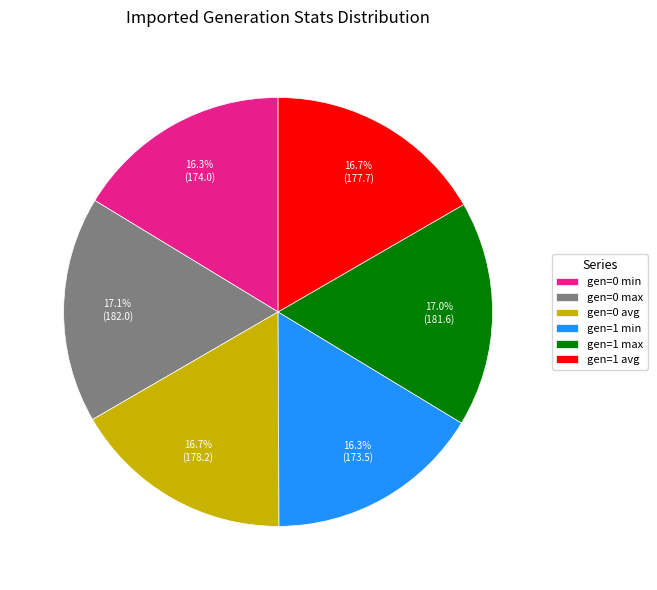

What is the ratio of the value at gen=0 max to the value at gen=1 max?

1.0